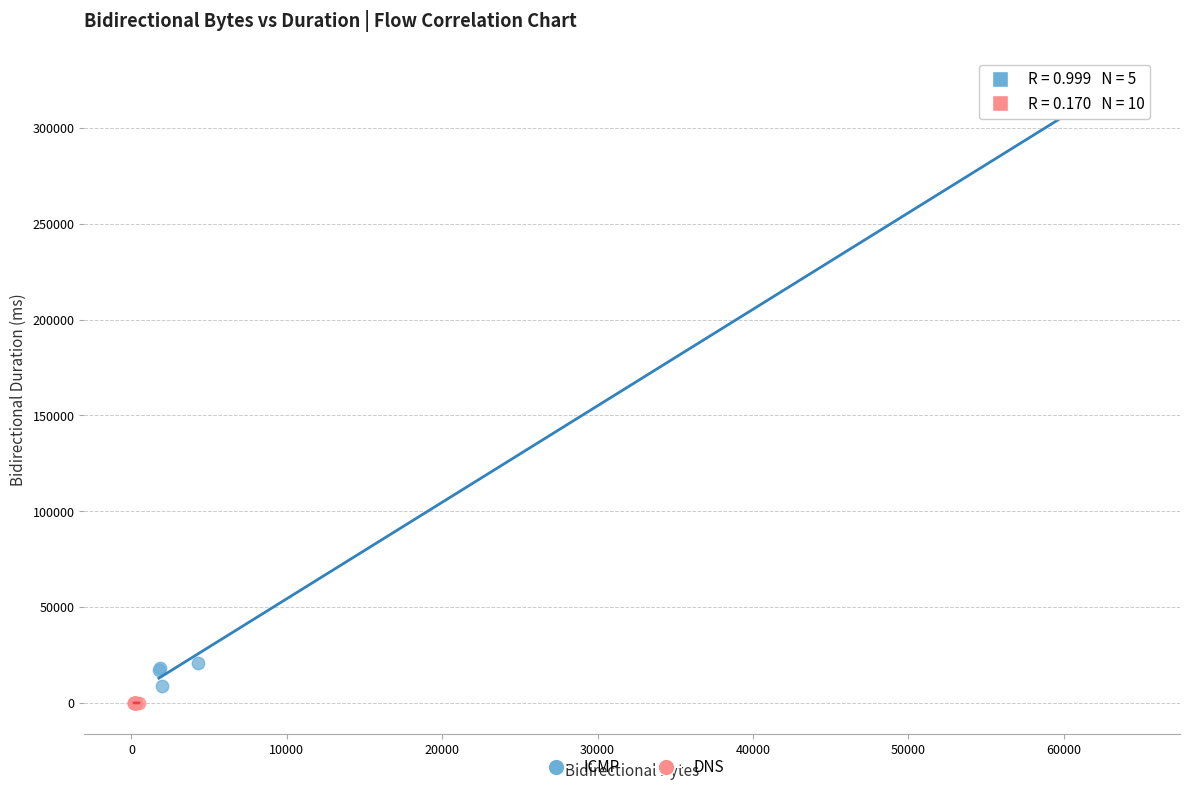

Which series reaches the minimum Y coordinate?

DNS